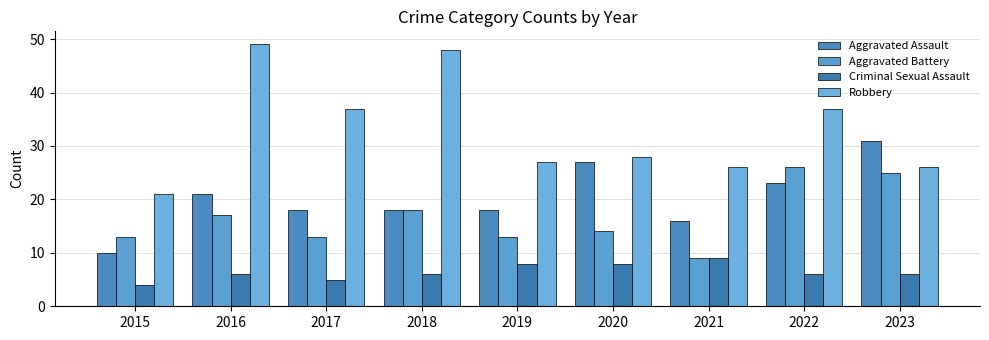

How many data points does each series have?

9